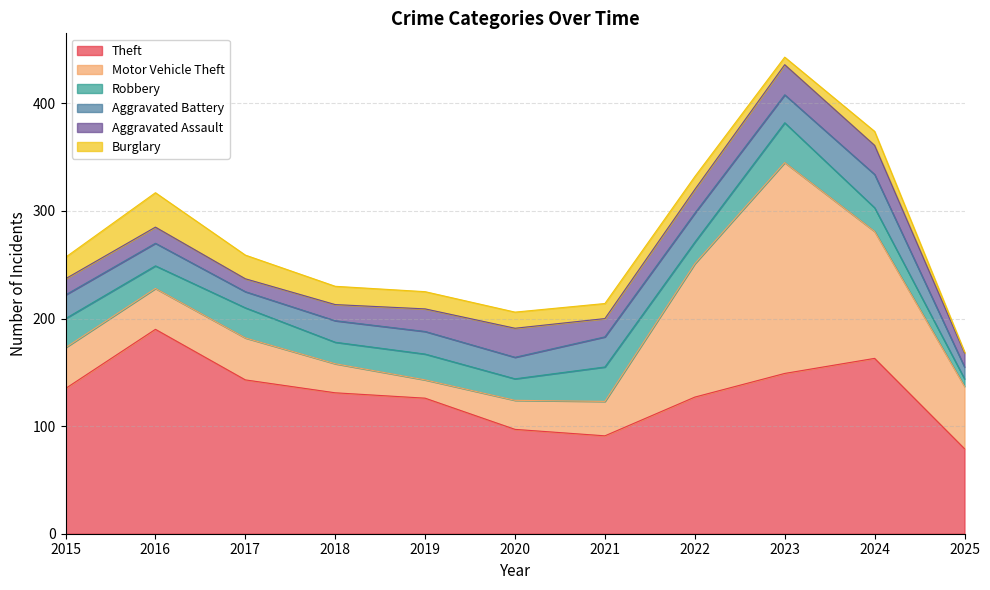

At which category does Burglary reach its first local valley?

2023